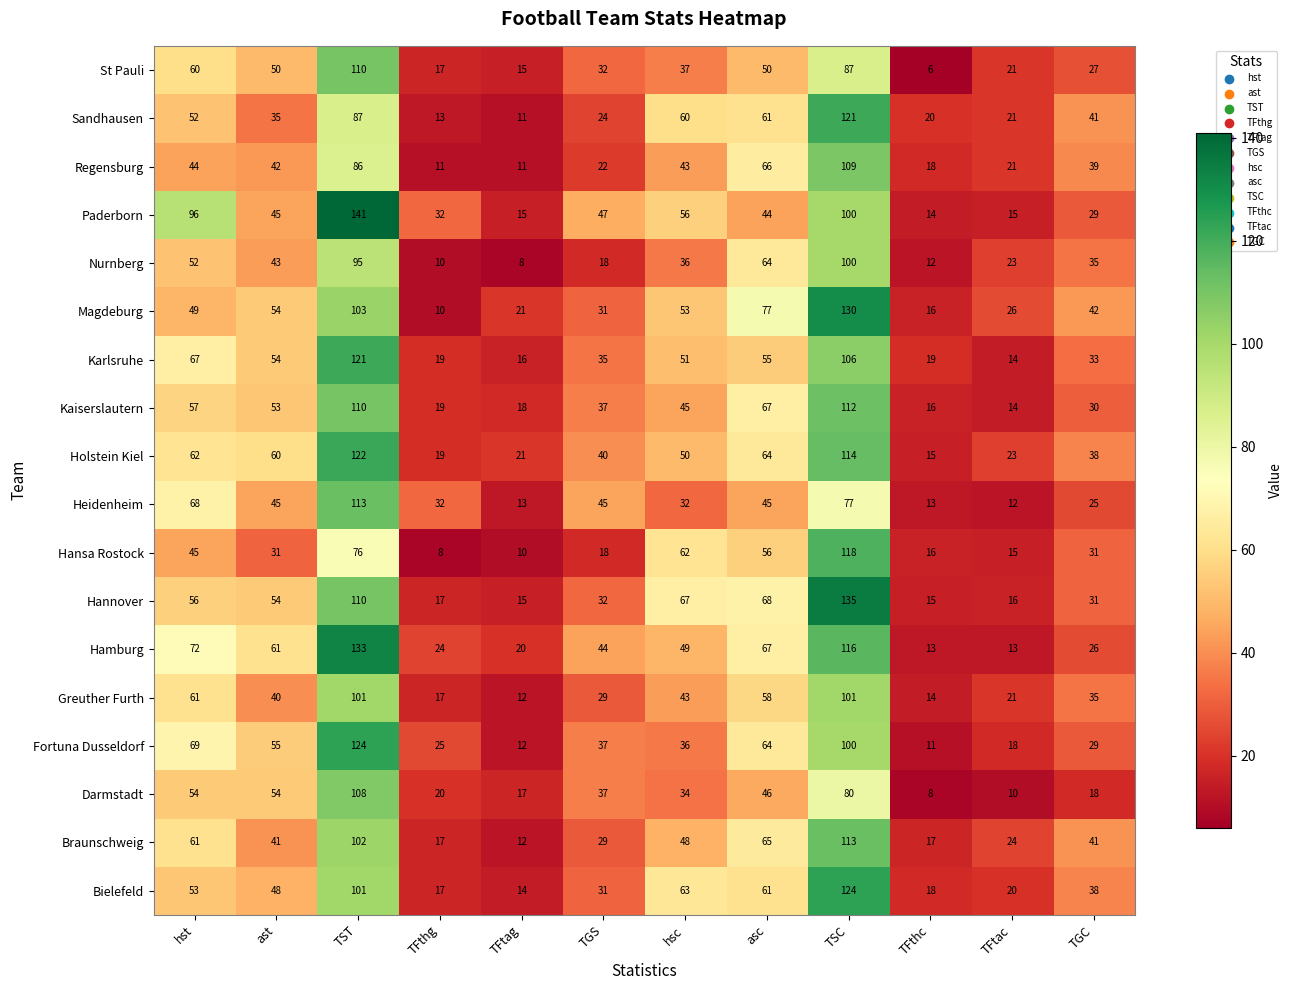

What is the highest value of the Kaiserslautern series?

112